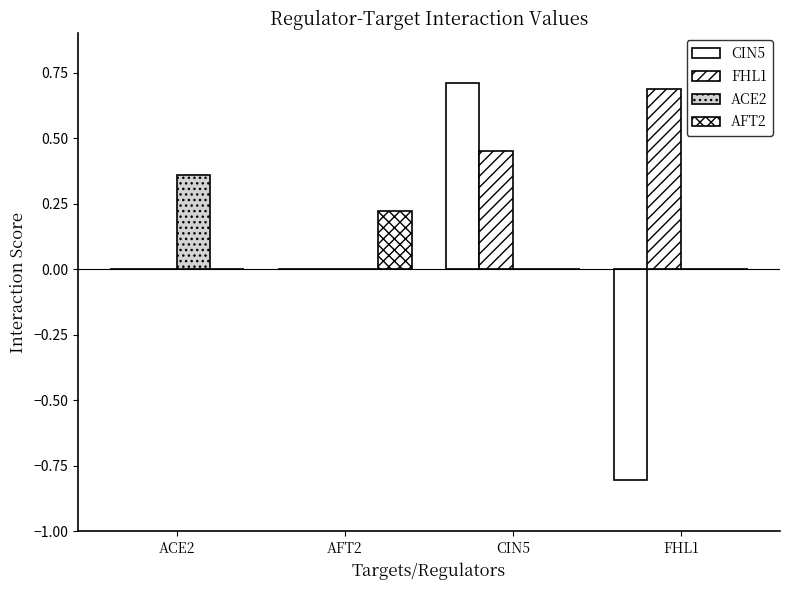

Which series has the widest spread of values?

CIN5